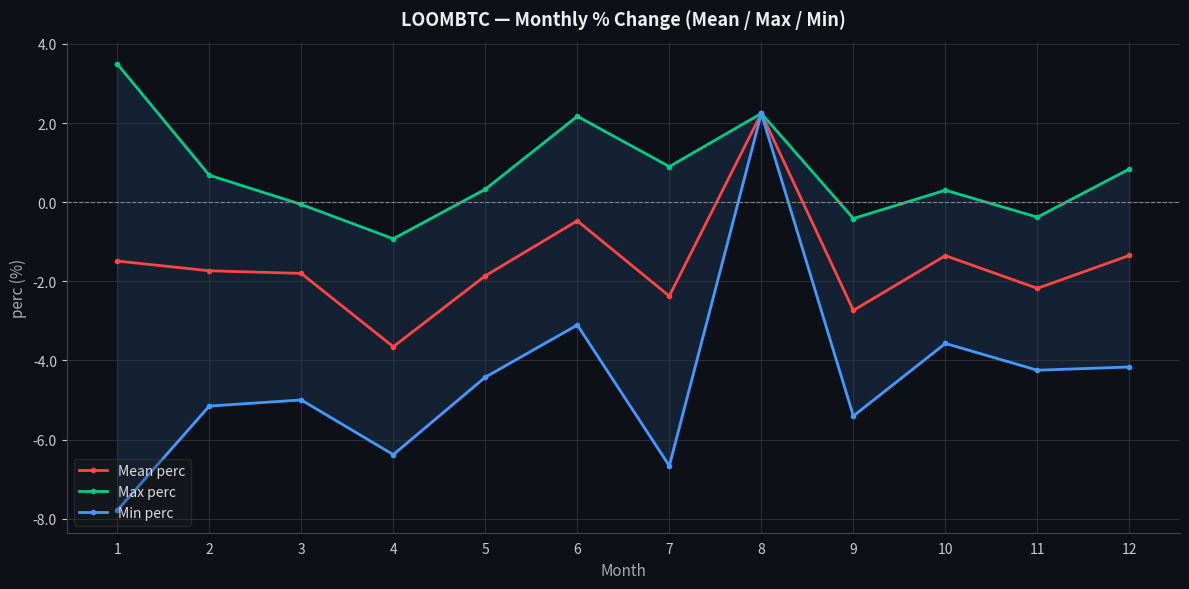

Rank the categories by Mean perc value from lowest to highest.

4, 9, 7, 11, 5, 3, 2, 1, 10, 12, 6, 8